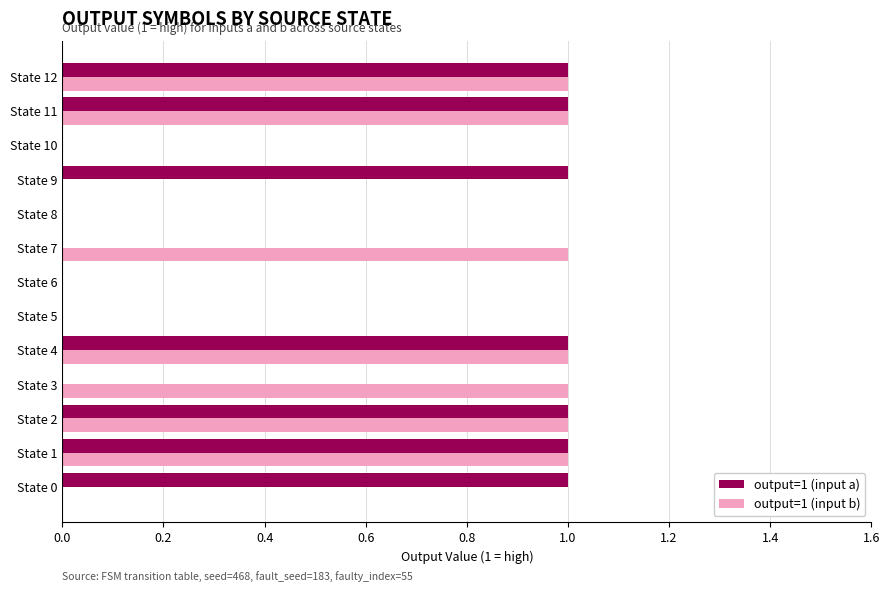

The output=1 (input b) series shows 1 at State 5. True or false?

False